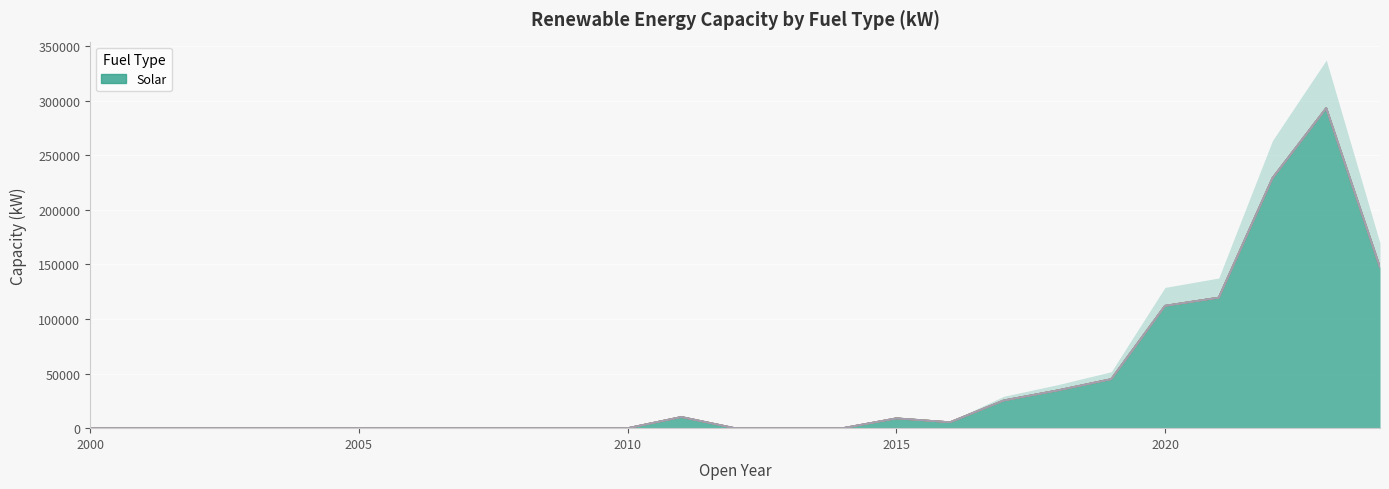

Does the chart display data point markers on the line(s)?

No